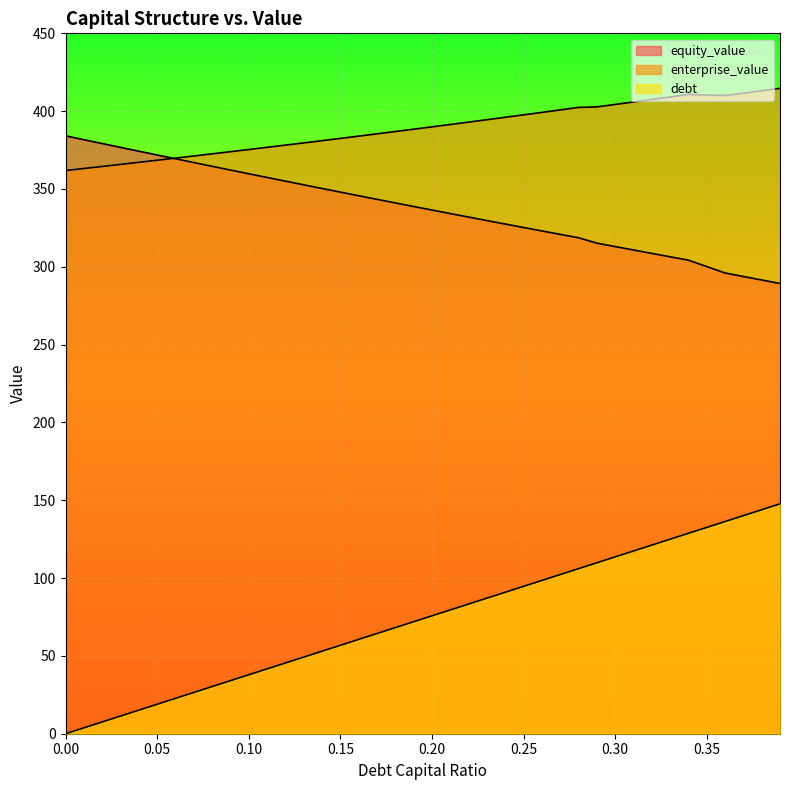

What is the maximum value for equity_value?

384.1